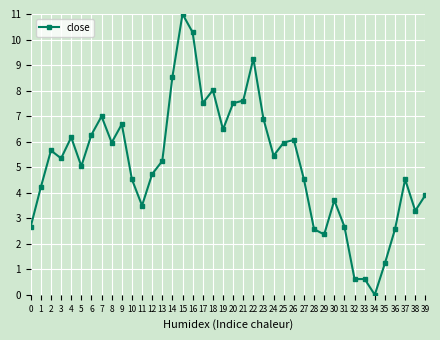

The value at 29 is 2.4. True or false?

True